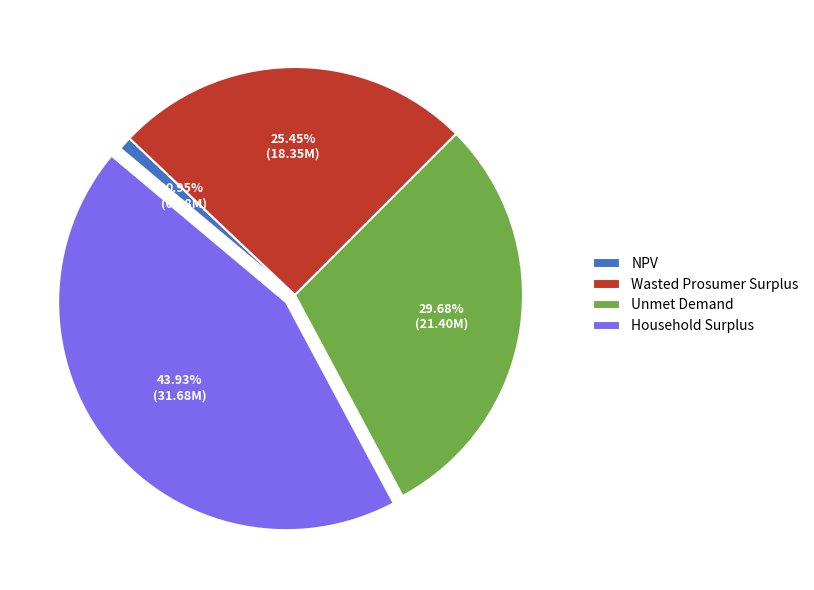

What portion of the pie excludes Household Surplus?

56.1%